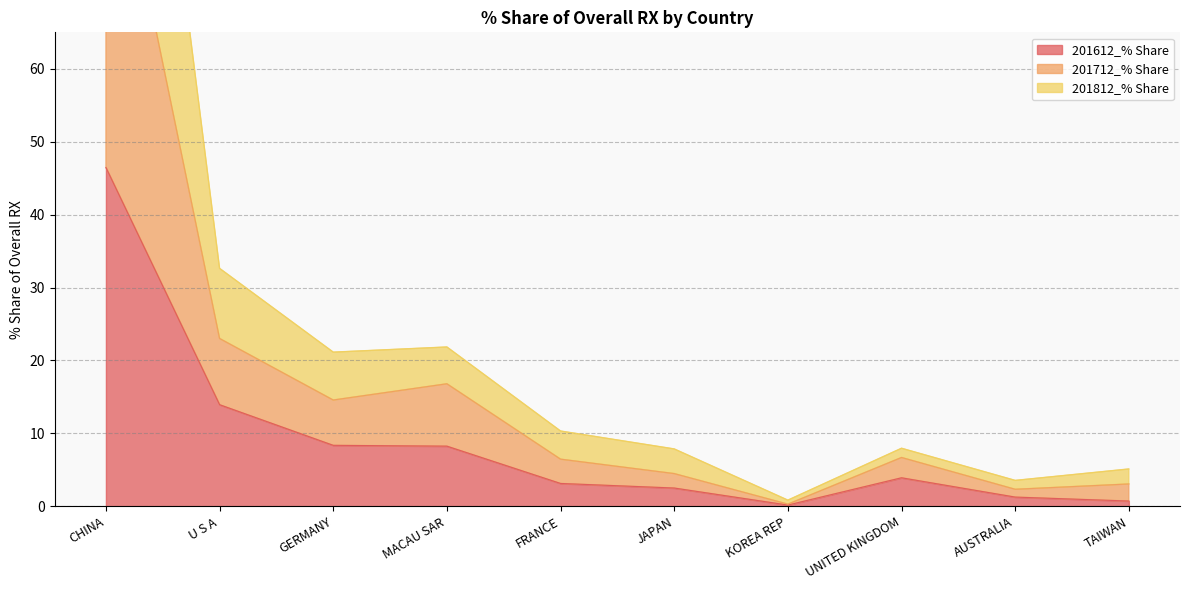

The value of 201612_% Share at U S A is 5.3. True or false?

False